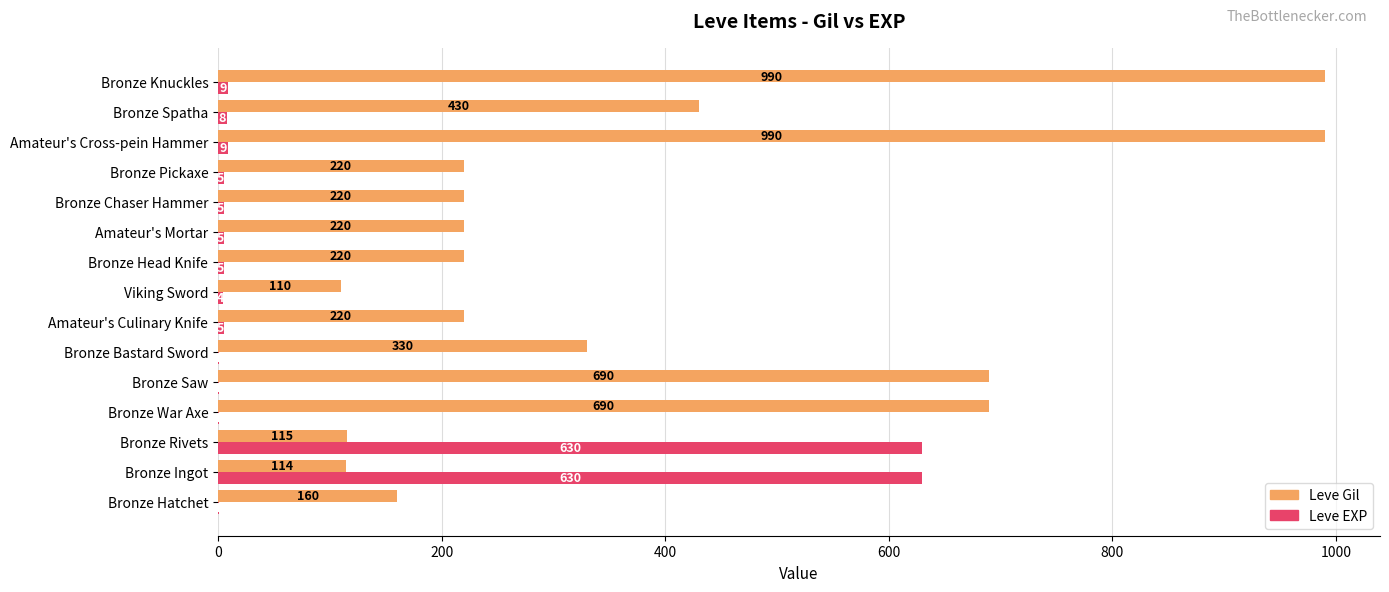

Which series changed the most between Bronze Hatchet and Amateur's Cross-pein Hammer?

Leve Gil